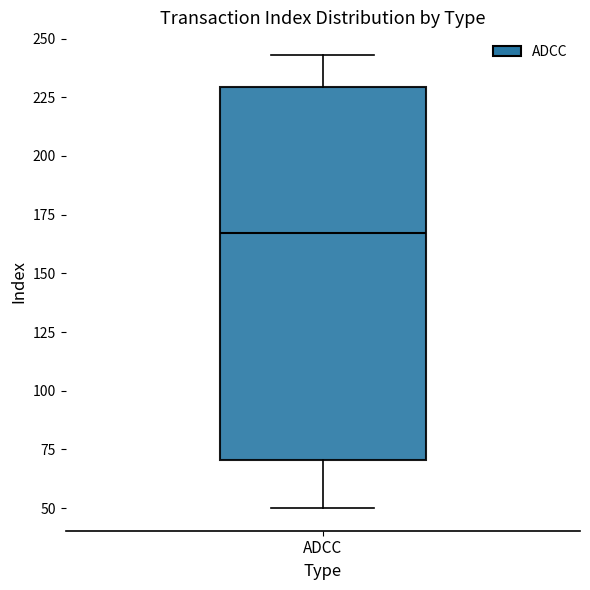

Read this box plot against the y-axis: the position of the median line, the range covered by the box, and the ends of both whiskers. The values are not printed on the chart, so give them approximately, as read against the axis.

median 165, box 70 to 230, whiskers 50 to 245